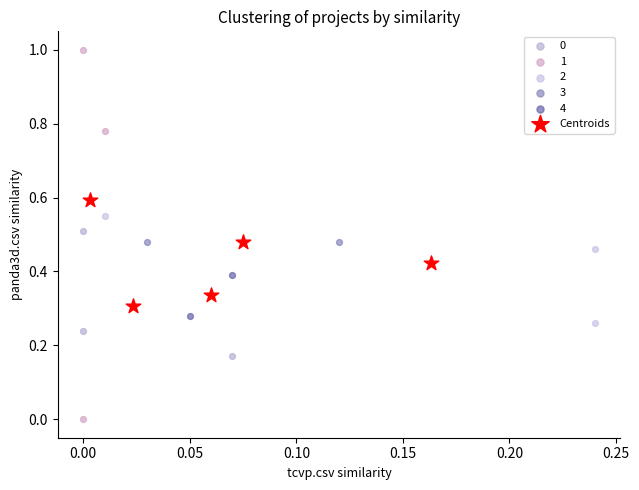

What are all the series names shown in the legend?

0, 1, 2, 3, 4, Centroids